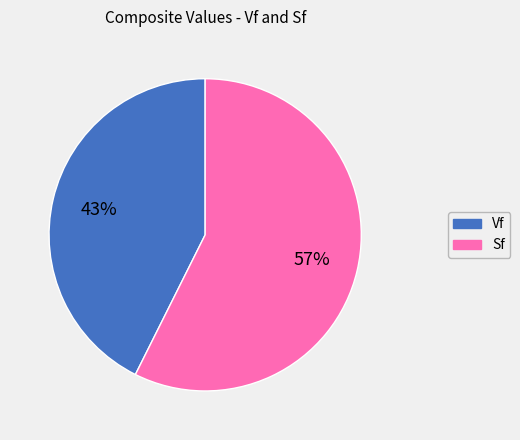

What percentage is the Vf slice, to the nearest percent?

43%